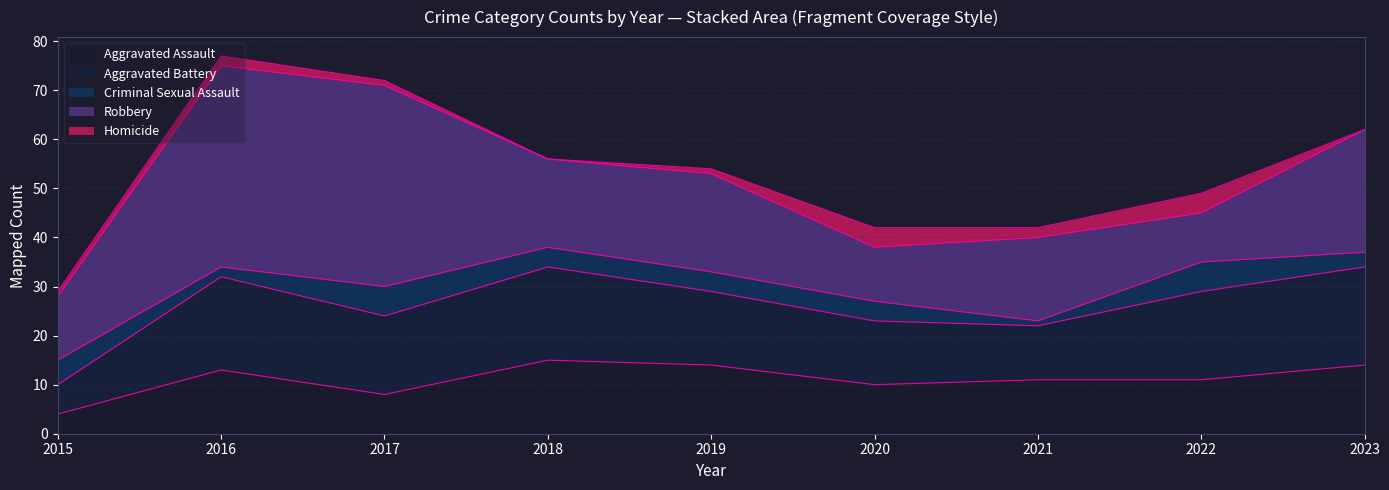

At how many categories does at least one series exceed 8?

9